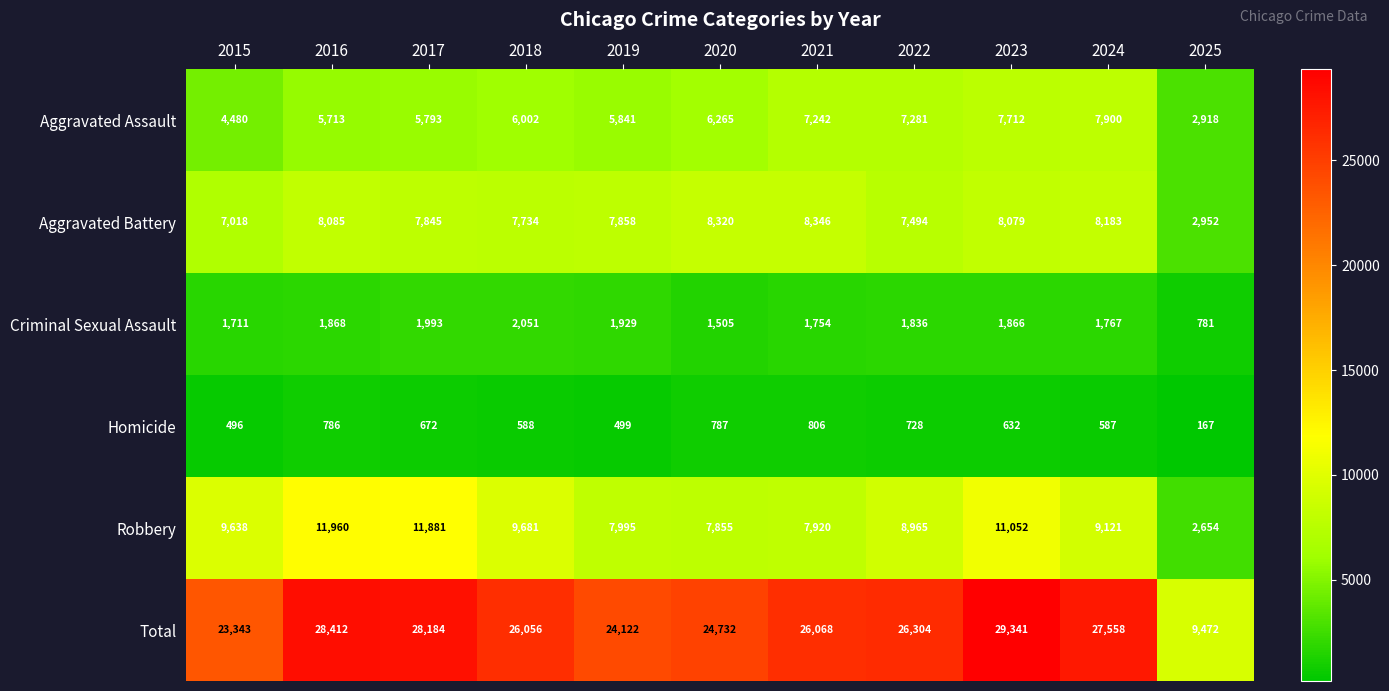

Is it true that Homicide equals 496 at 2015?

True